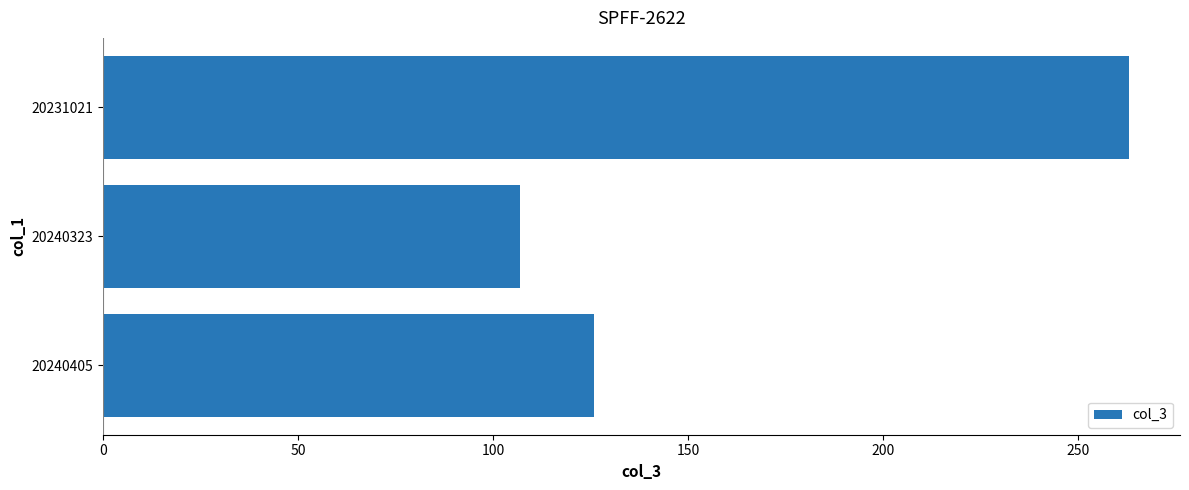

What is the minimum value shown in the chart?

107